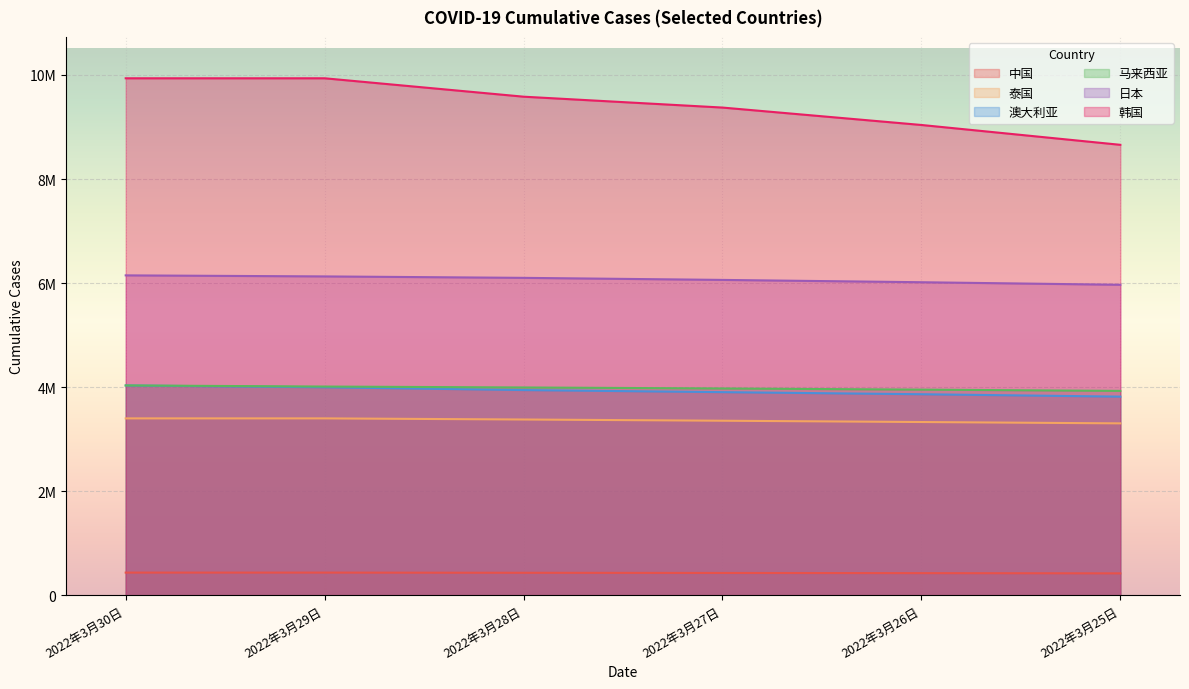

What is the minimum value shown in the chart?

420134